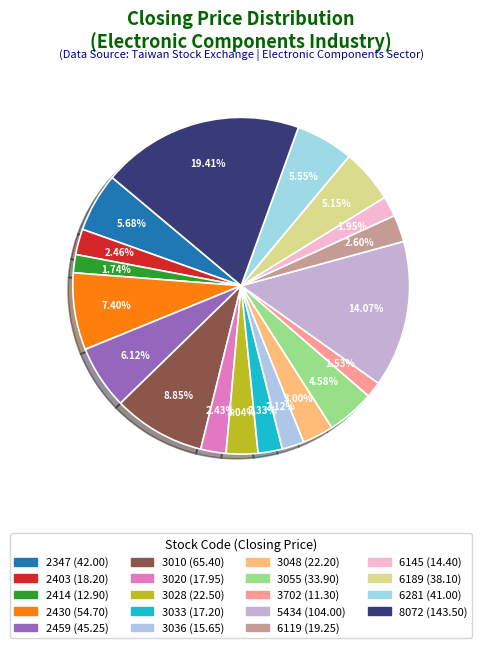

Count the number of slices in the pie.

19